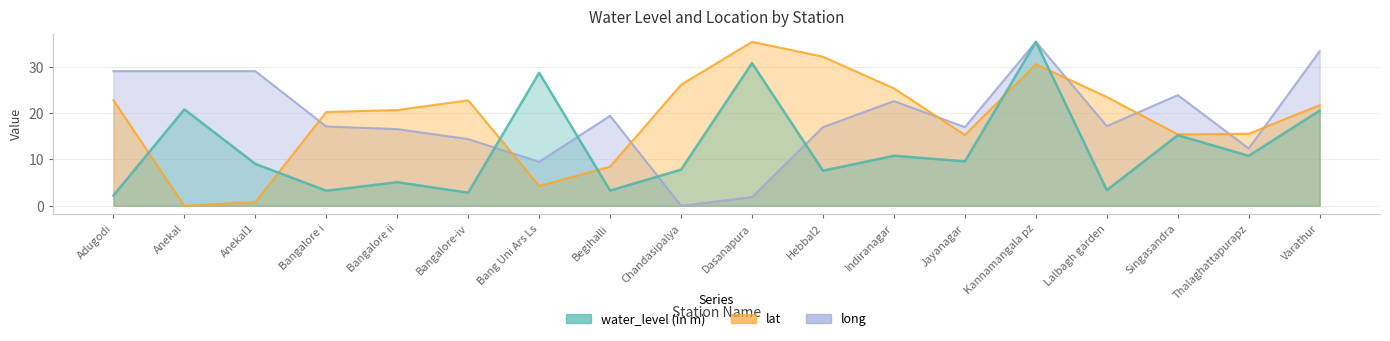

Count the number of categories in the chart.

18